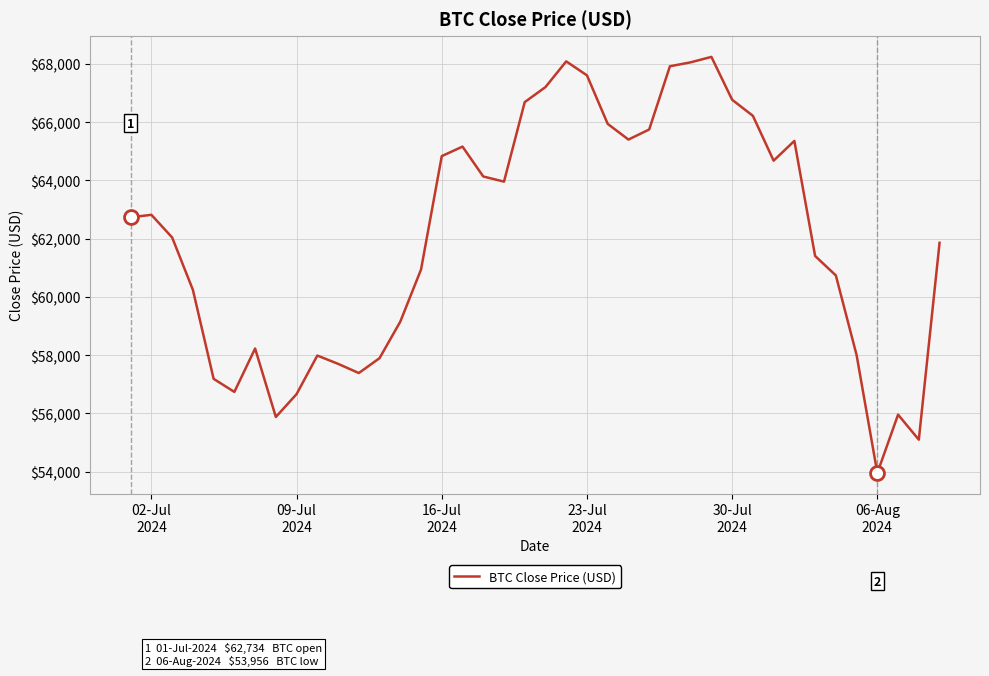

What is the difference between the second highest and second lowest values?

12988.2